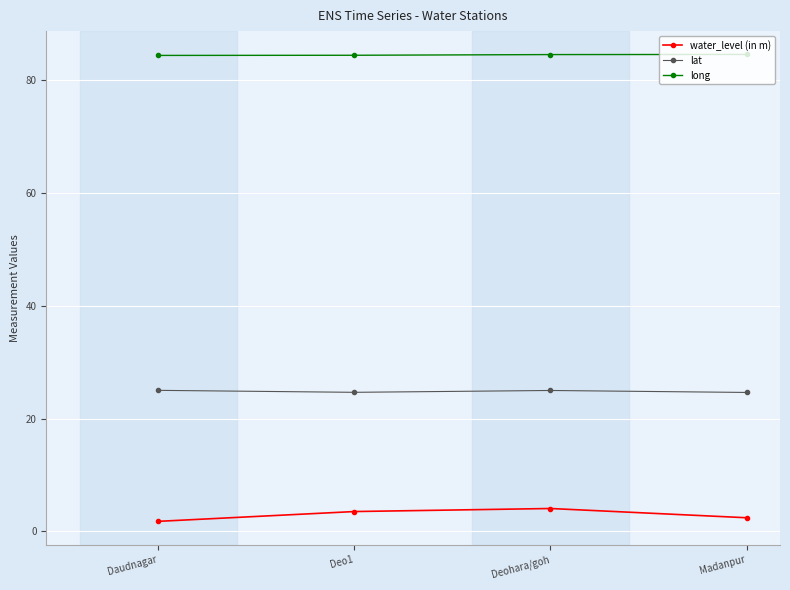

How many lines are shown in the chart?

3